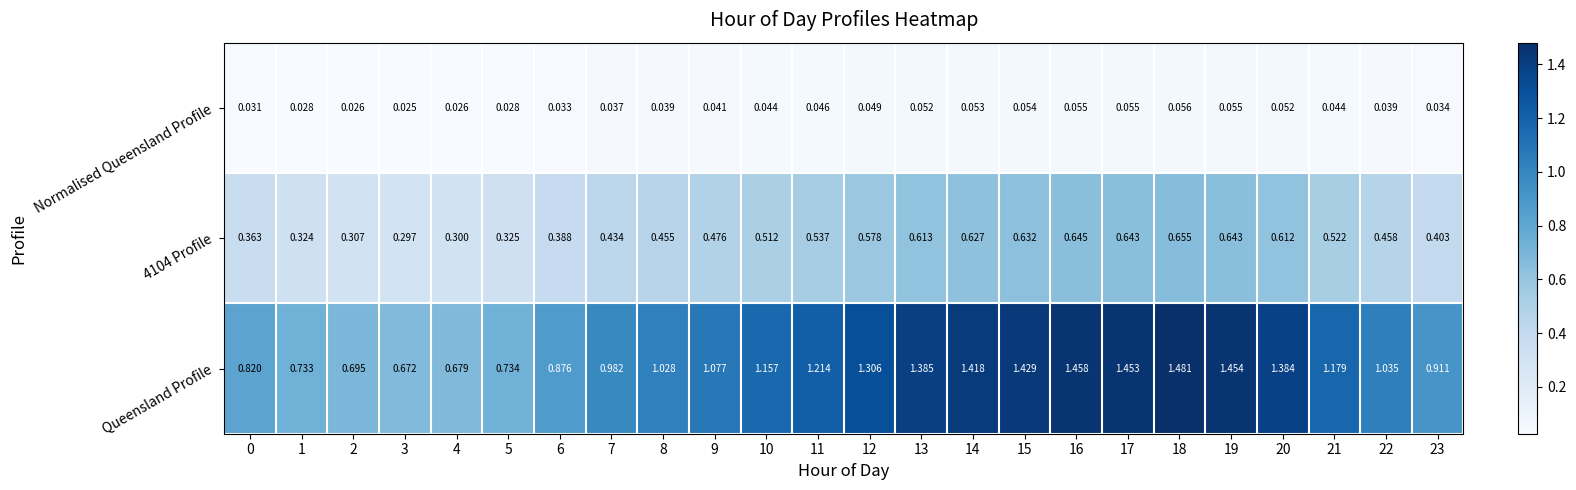

Which series has the largest range (max minus min)?

Queensland Profile